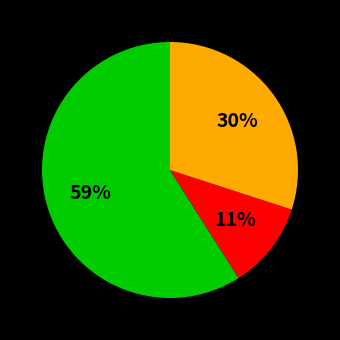

To the nearest percent, what is the average slice percentage?

33%